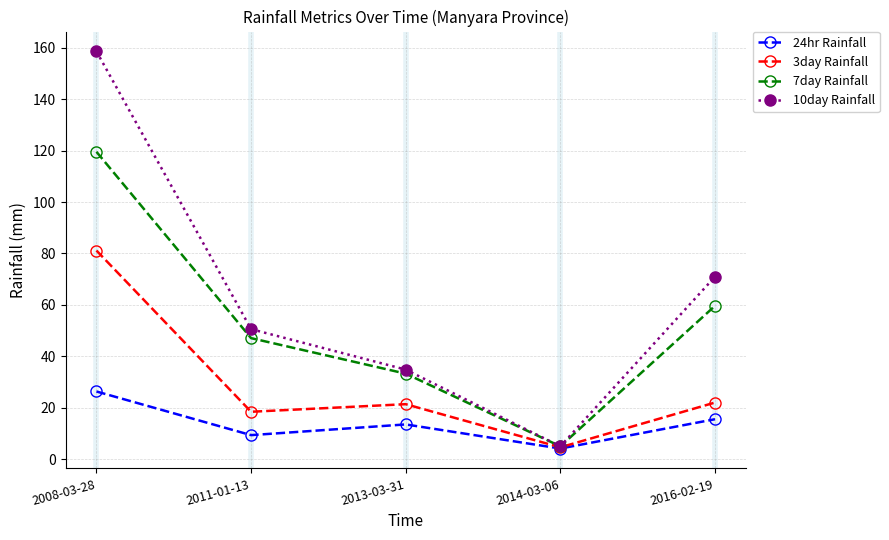

Is this an area chart (filled region under the line)?

No